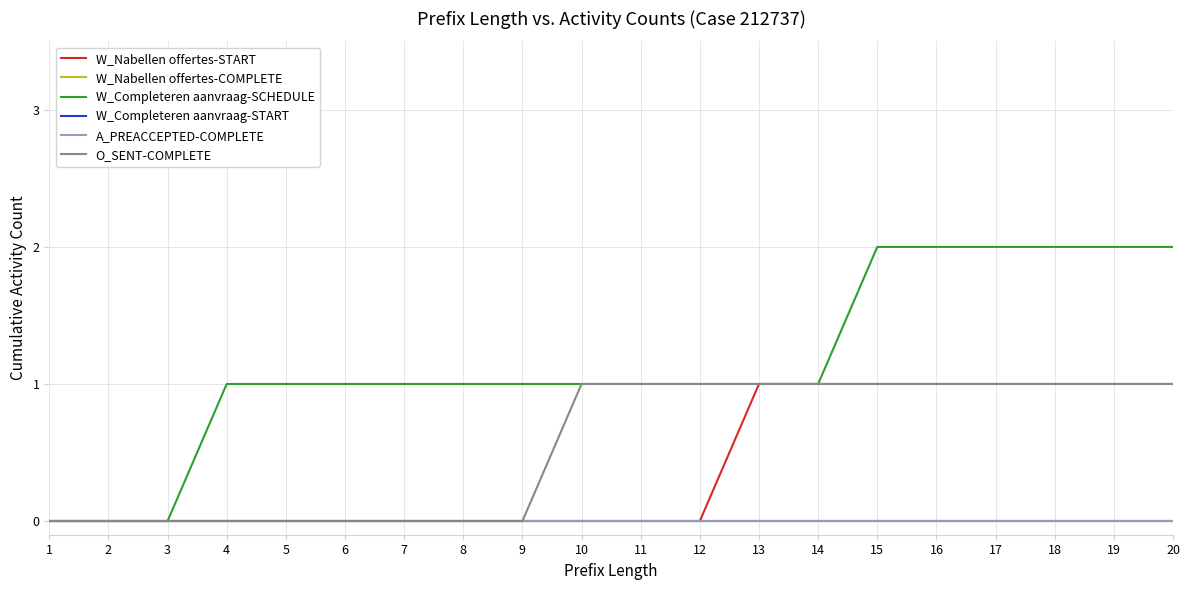

Does the chart have visible grid lines?

Yes